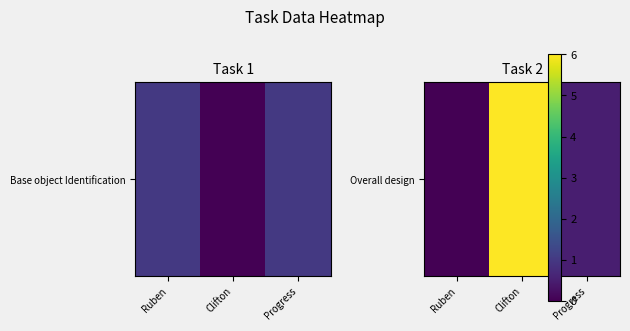

At which category does the chart reach its peak across all series?

Clifton